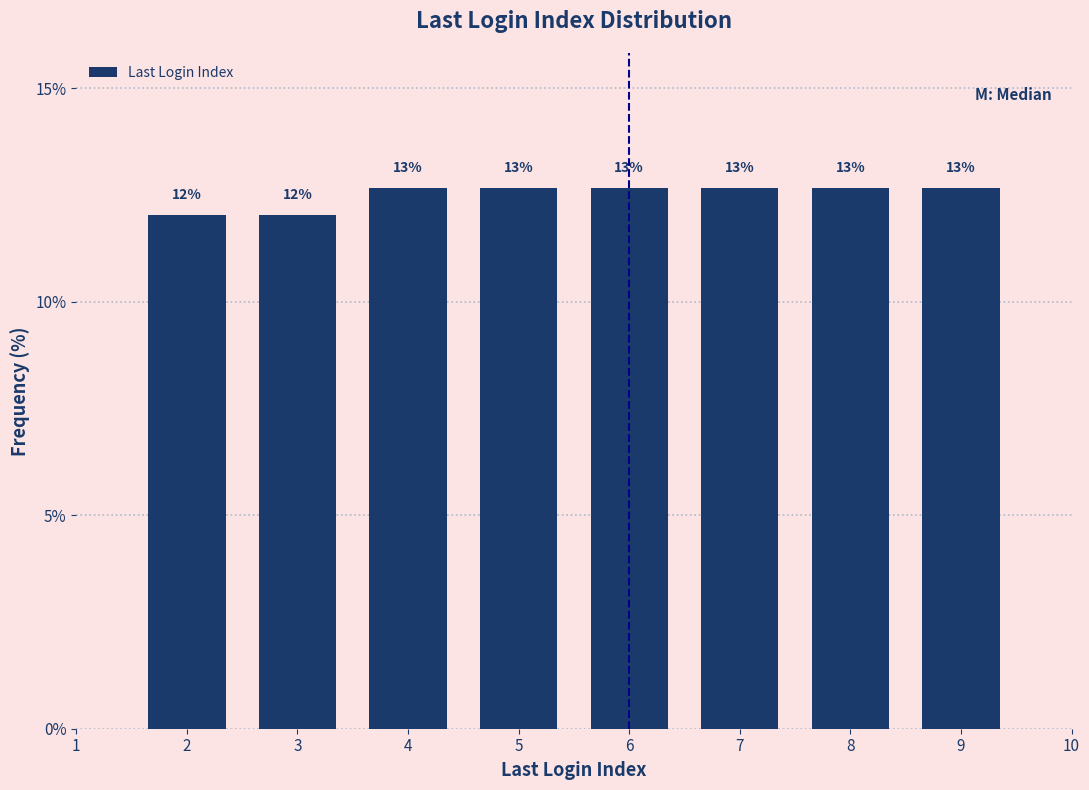

Are the bars horizontal?

No